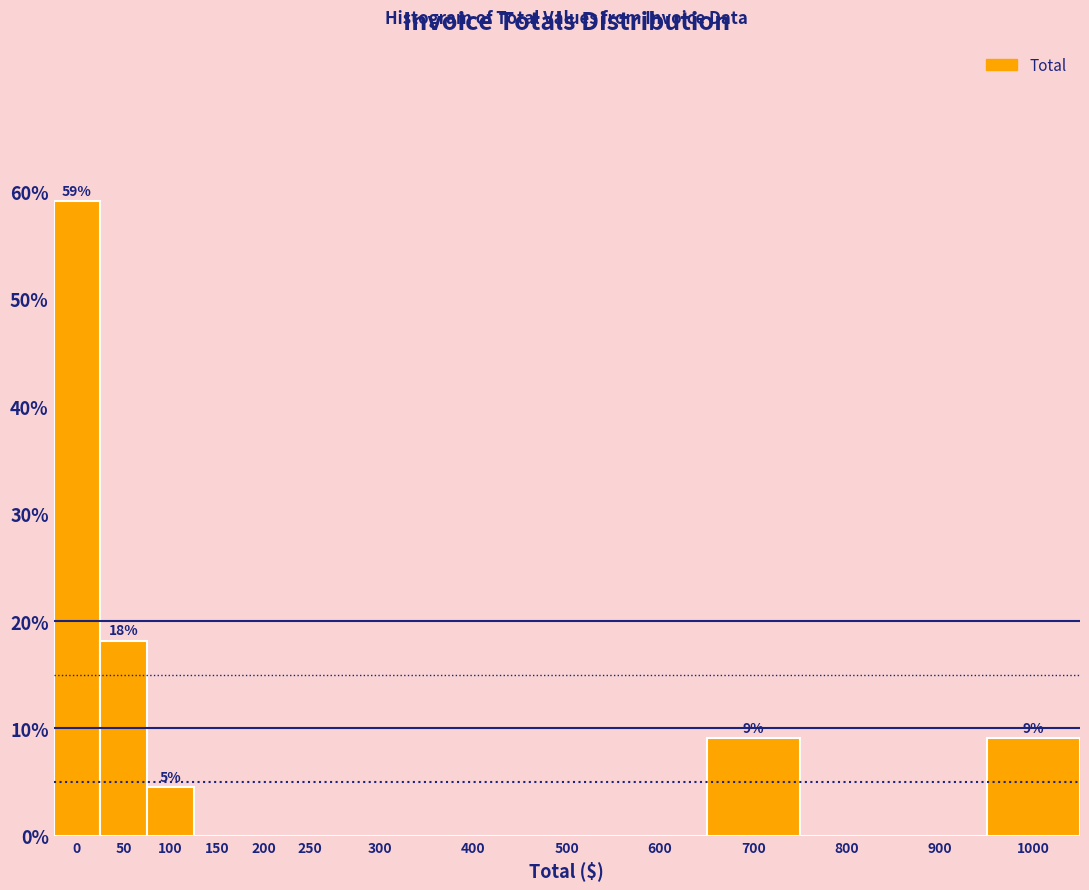

Reading left to right, what are all the values shown in this chart?

0=59.1	50=18.2	100=4.5	150=0.0	200=0.0	250=0.0	300=0.0	400=0.0	500=0.0	600=0.0	700=9.1	800=0.0	900=0.0	1000=9.1